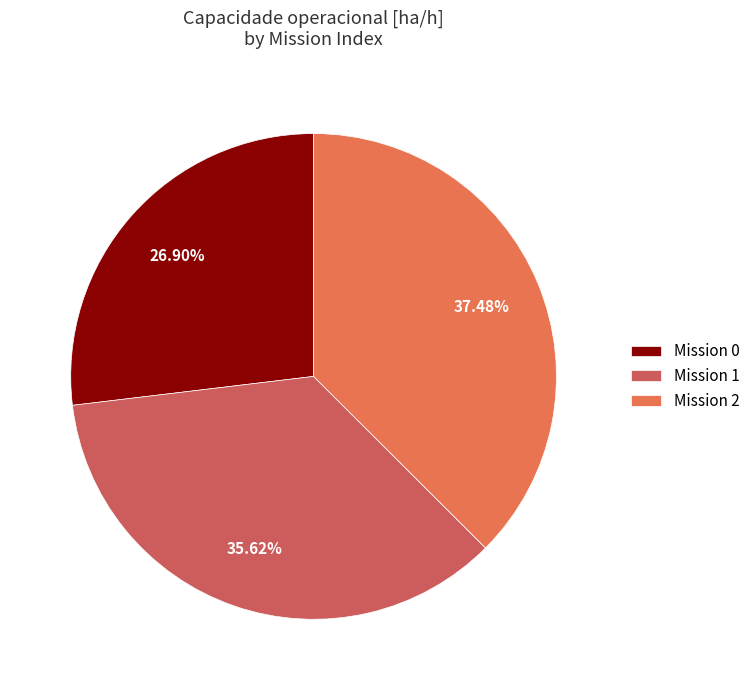

Count the number of slices in the pie.

3